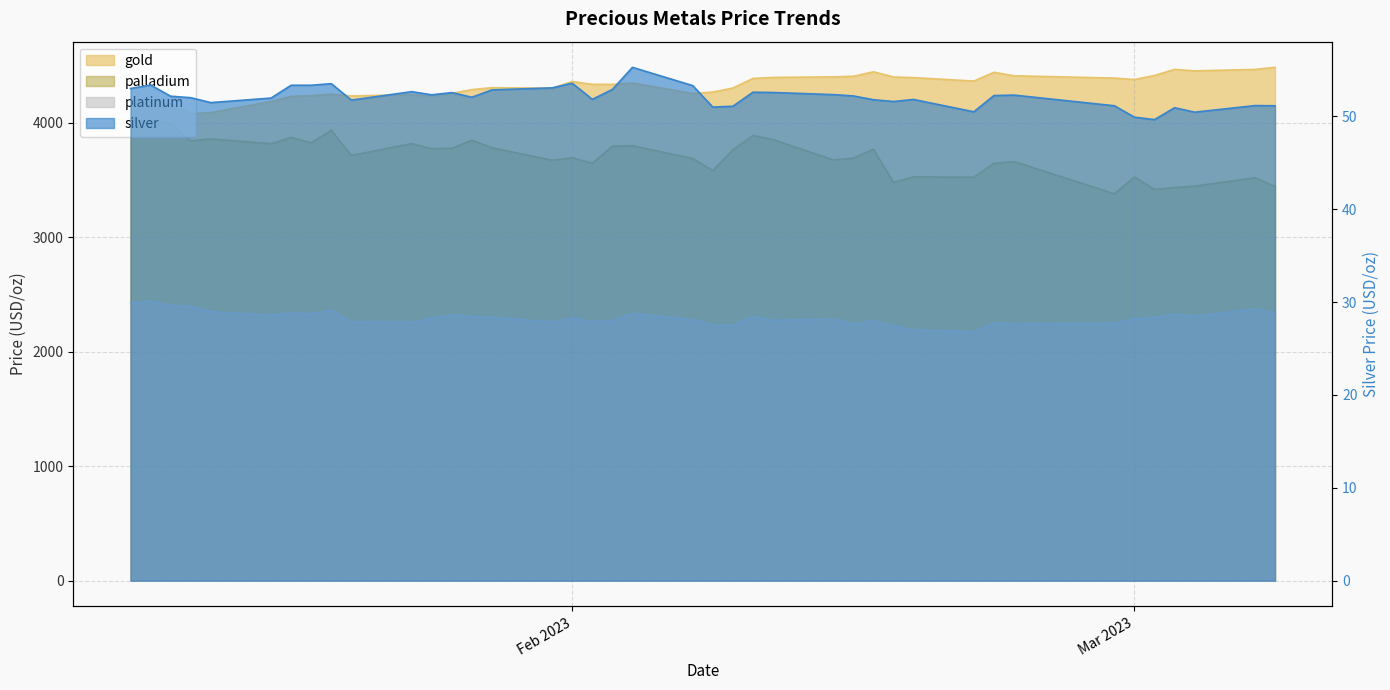

At which category does platinum reach its first local valley?

2023-01-17